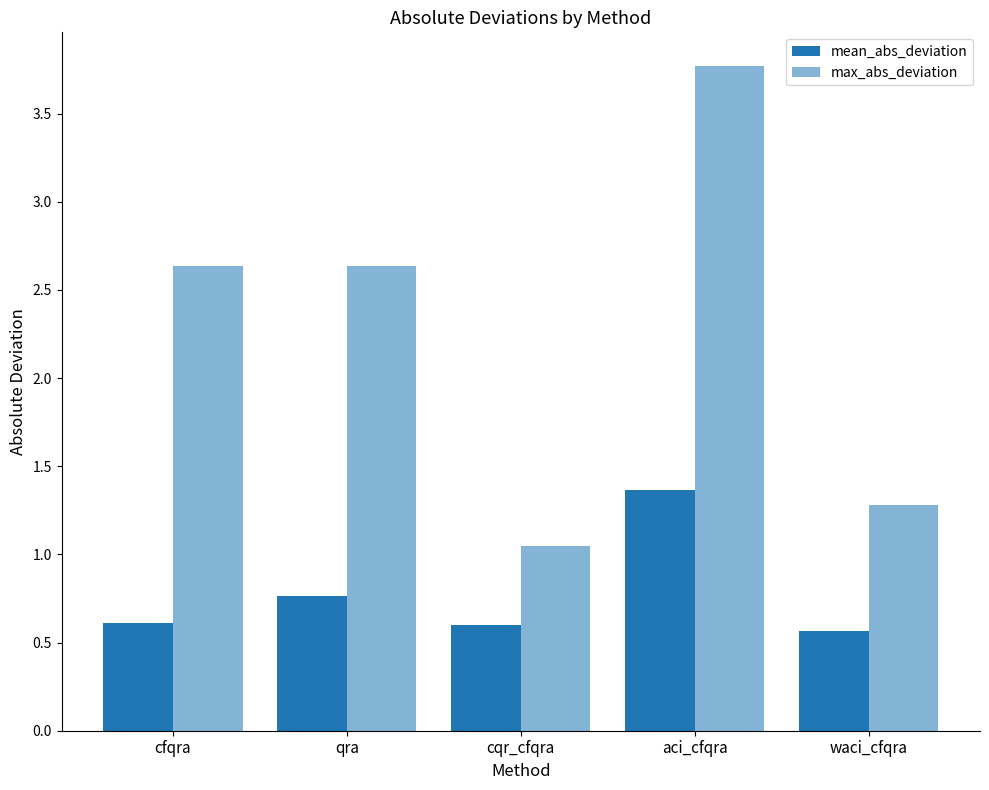

List the labels in order of mean_abs_deviation value, largest first.

aci_cfqra, qra, cfqra, cqr_cfqra, waci_cfqra